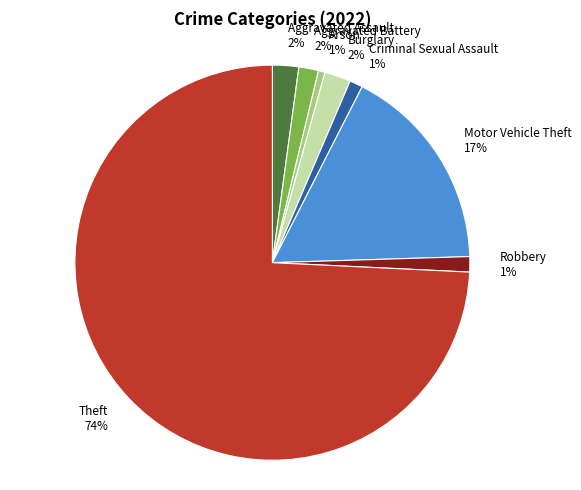

Is there a majority slice in this chart?

Yes